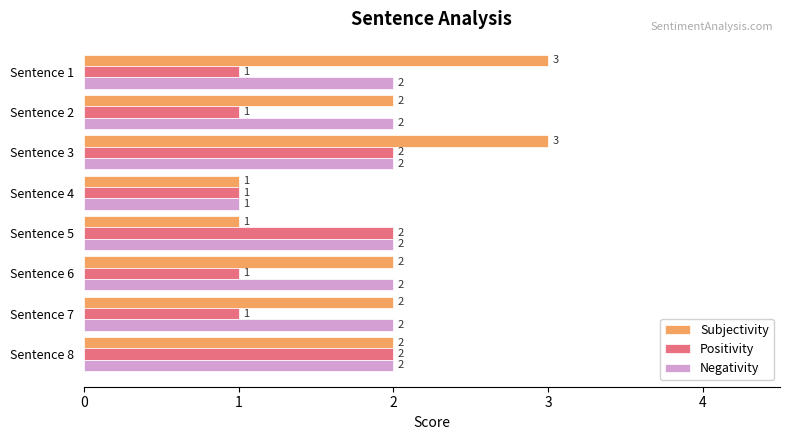

Rank the series by their average value, from lowest to highest.

Positivity, Negativity, Subjectivity